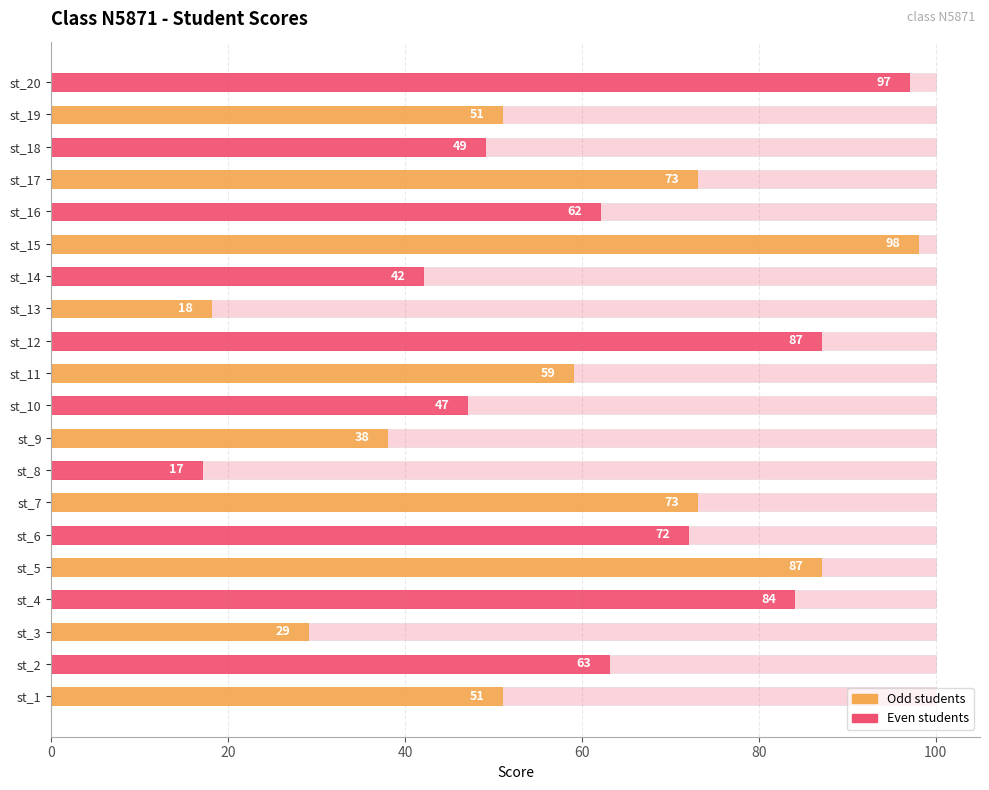

What is the greatest value displayed?

98